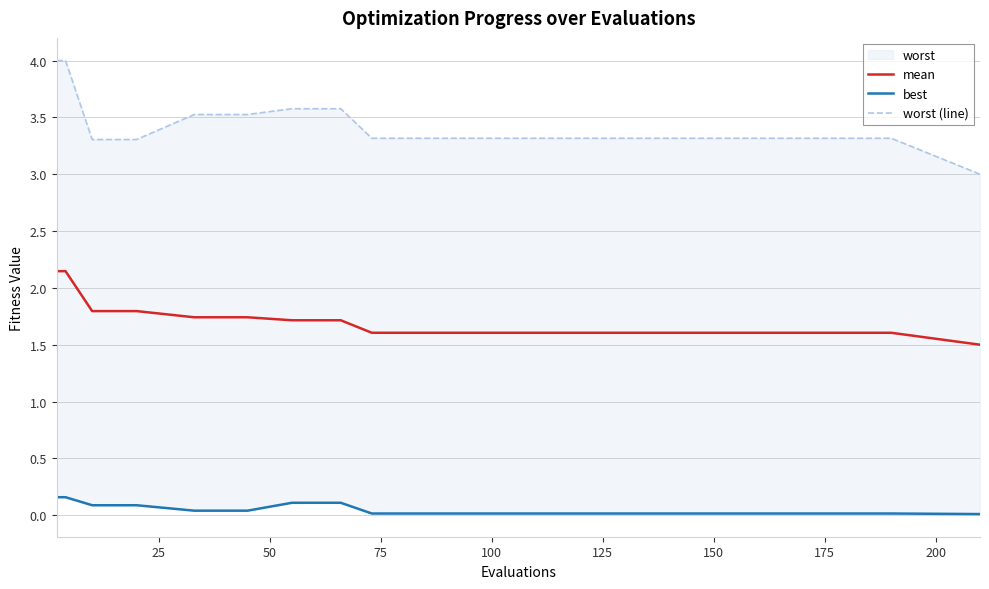

Reading right to left, transcribe all the data shown in this chart.

mean: 1.5	1.6	1.6	1.6	1.6	1.6	1.6	1.6	1.6	1.6	1.6	1.7	1.7	1.7	1.7	1.8	1.8	1.8	2.1	2.1
best: 0.0	0.0	0.0	0.0	0.0	0.0	0.0	0.0	0.0	0.0	0.0	0.1	0.1	0.0	0.0	0.1	0.1	0.1	0.2	0.2
worst (line): 3.0	3.3	3.3	3.3	3.3	3.3	3.3	3.3	3.3	3.3	3.3	3.6	3.6	3.5	3.5	3.3	3.3	3.3	4.0	4.0